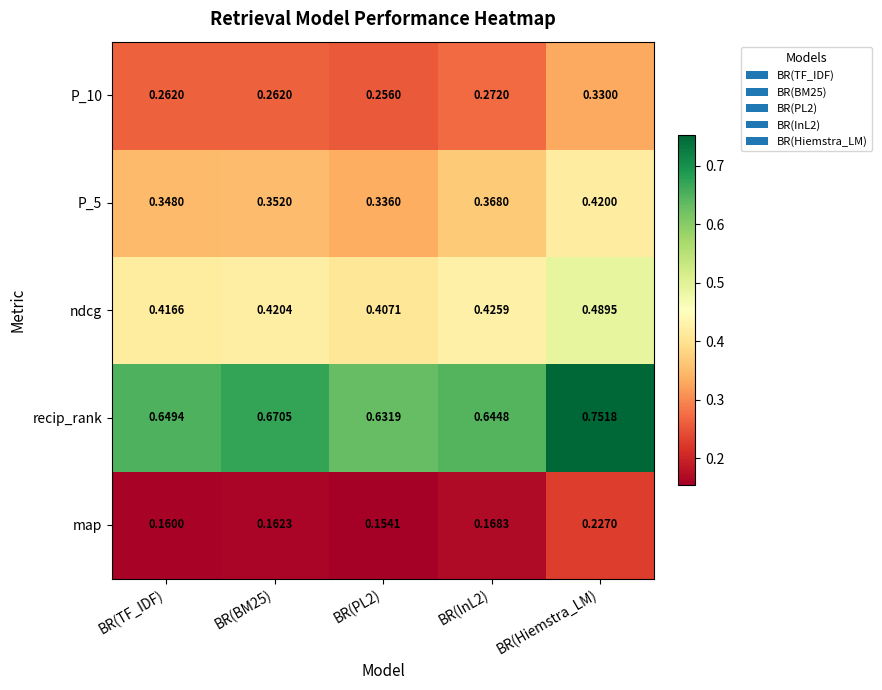

Which series has the largest range (max minus min)?

recip_rank